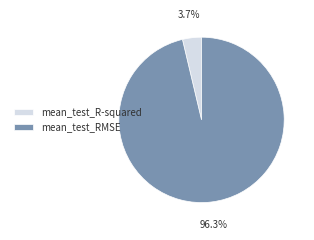

The mean_test_R-squared slice represents 4% of the pie. True or false?

True